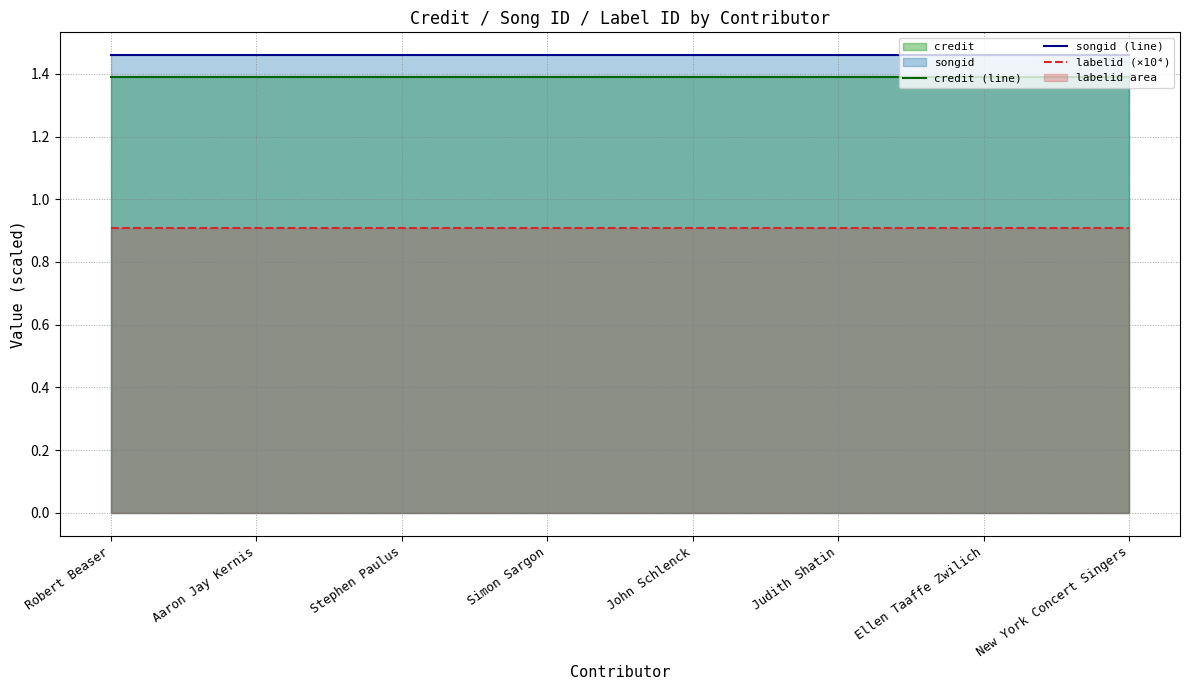

The value of credit (line) at Simon Sargon is 0.6. True or false?

False